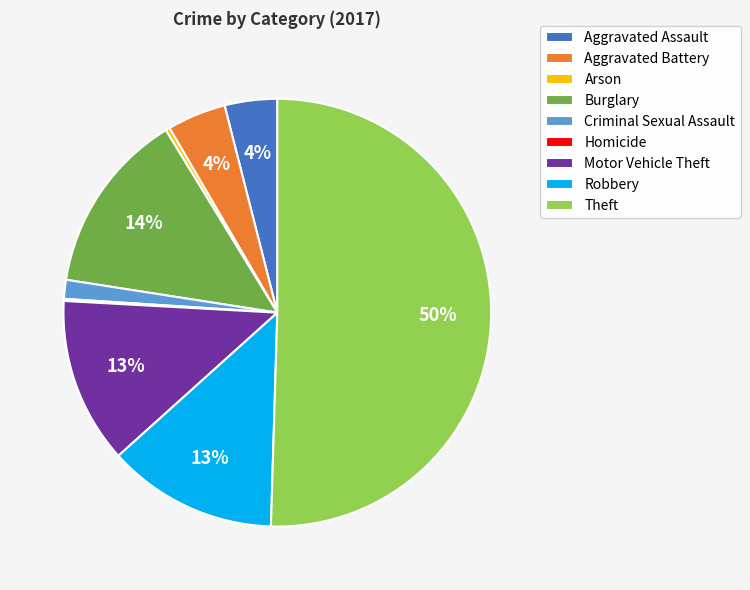

The Arson slice represents 8% of the pie. True or false?

False